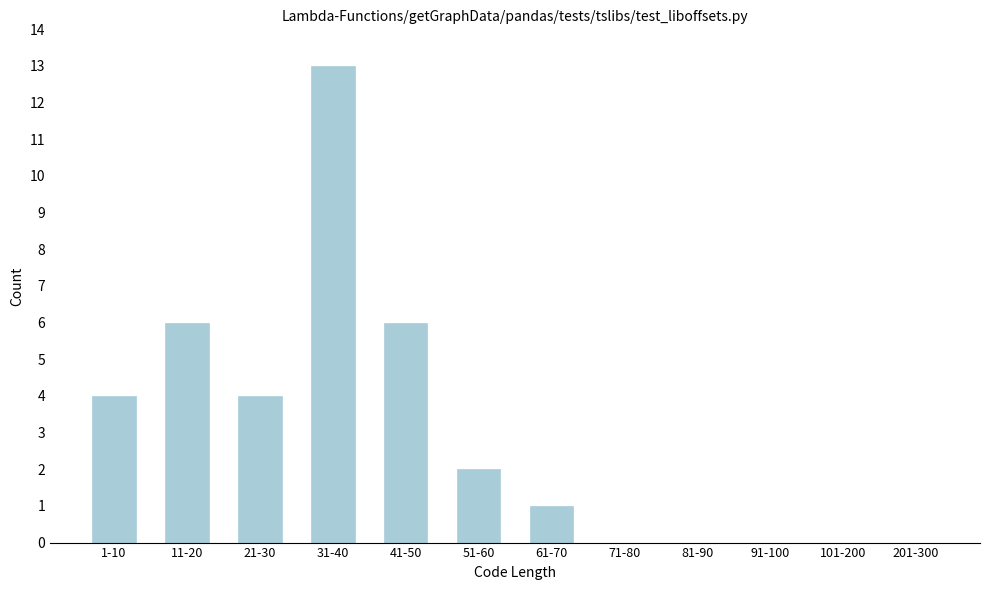

Reading right to left, transcribe all the data shown in this chart.

201-300=0	101-200=0	91-100=0	81-90=0	71-80=0	61-70=1	51-60=2	41-50=6	31-40=13	21-30=4	11-20=6	1-10=4